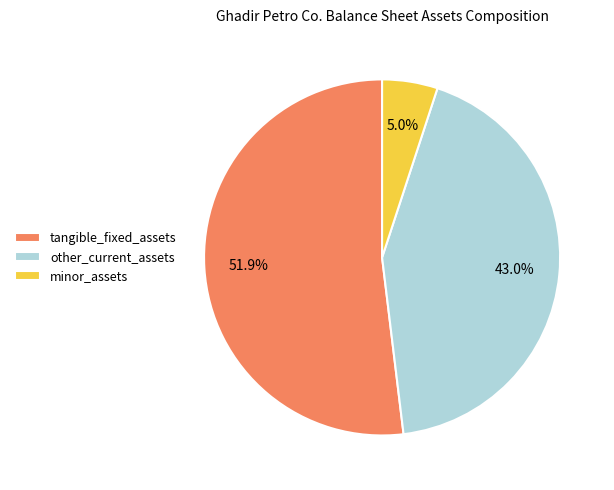

Between other_current_assets and tangible_fixed_assets, which is larger?

tangible_fixed_assets